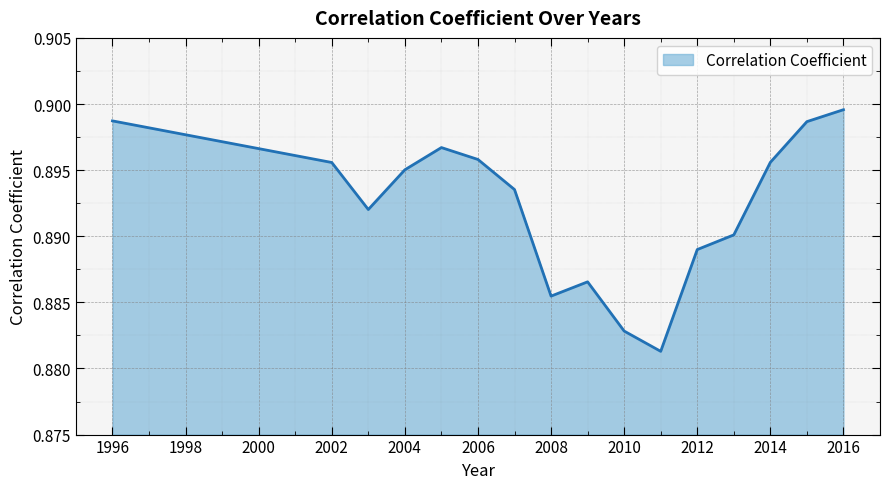

How many interior local peaks (higher than both neighbors) does the data have?

2